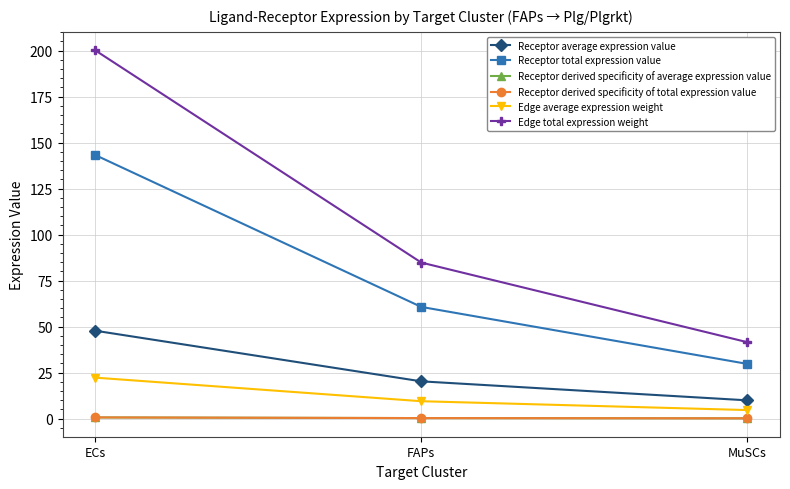

Is this an area chart (filled region under the line)?

No